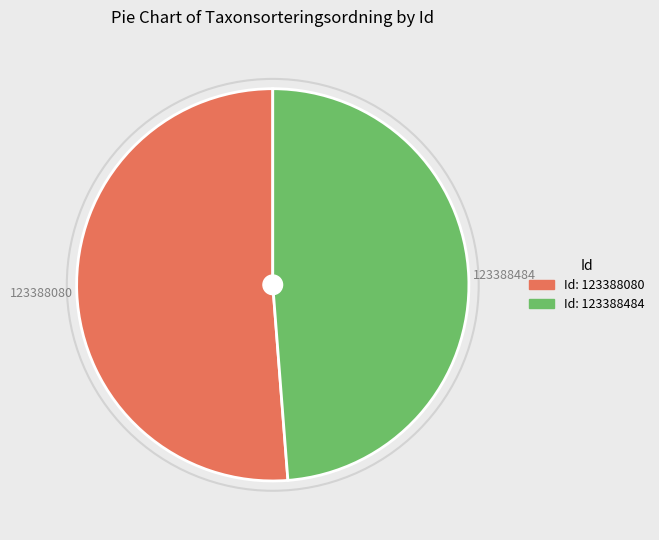

Is there a majority slice in this chart?

Yes